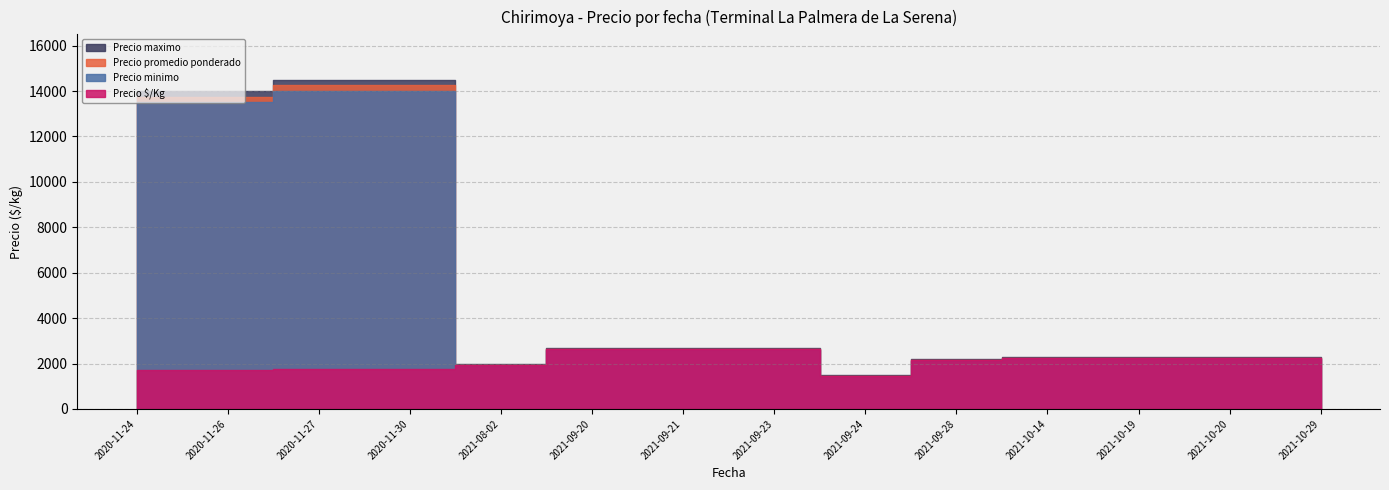

Reading right to left, transcribe all the data shown in this chart.

Precio minimo: 2021-09-24=1400	2021-08-02=1900	2020-11-30=14000	2020-11-27=14000	2020-11-26=13500	2020-11-24=13500	2021-10-29=2200	2021-10-20=2200	2021-10-19=2200	2021-10-14=2200	2021-09-28=2100	2021-09-23=2600	2021-09-21=2600	2021-09-20=2600
Precio maximo: 2021-09-24=1500	2021-08-02=2000	2020-11-30=14500	2020-11-27=14500	2020-11-26=14000	2020-11-24=14000	2021-10-29=2300	2021-10-20=2300	2021-10-19=2300	2021-10-14=2300	2021-09-28=2200	2021-09-23=2700	2021-09-21=2700	2021-09-20=2700
Precio promedio ponderado: 2021-09-24=1450	2021-08-02=1950	2020-11-30=14250	2020-11-27=14250	2020-11-26=13750	2020-11-24=13750	2021-10-29=2250	2021-10-20=2250	2021-10-19=2250	2021-10-14=2250	2021-09-28=2150	2021-09-23=2650	2021-09-21=2650	2021-09-20=2650
Precio $/Kg: 2021-09-24=1450	2021-08-02=1950	2020-11-30=1781	2020-11-27=1781	2020-11-26=1719	2020-11-24=1719	2021-10-29=2250	2021-10-20=2250	2021-10-19=2250	2021-10-14=2250	2021-09-28=2150	2021-09-23=2650	2021-09-21=2650	2021-09-20=2650